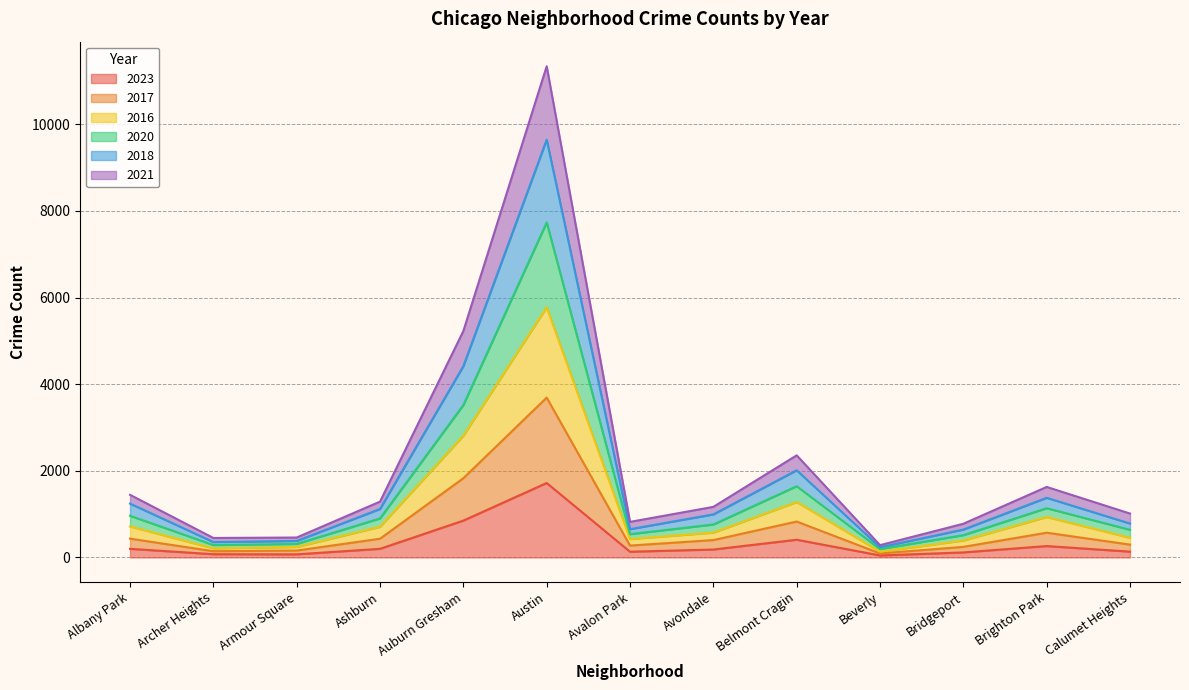

In 2020, how many points are lower than both neighbors (excluding endpoints)?

3